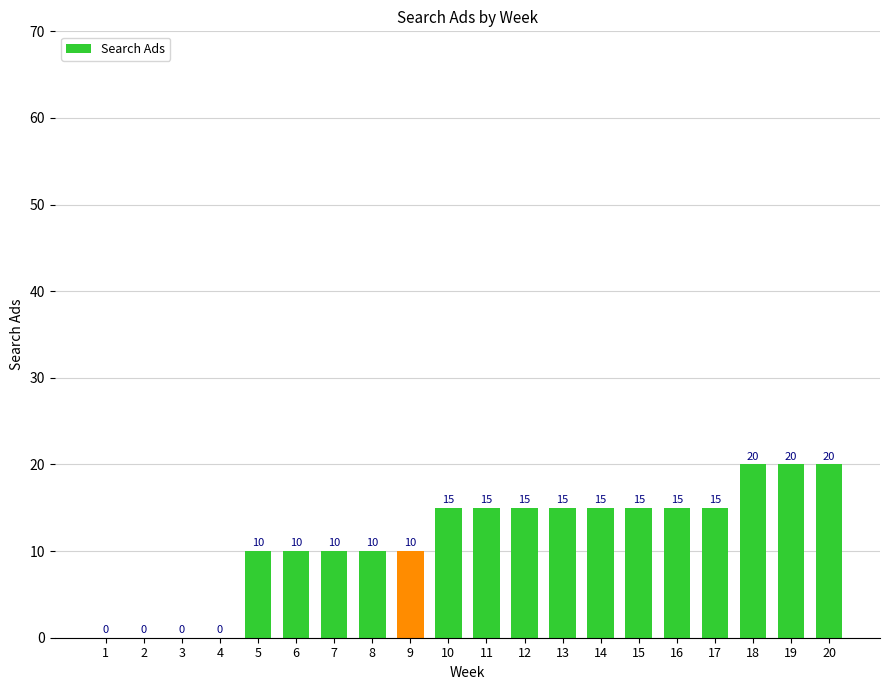

What is the sum of all values?

230